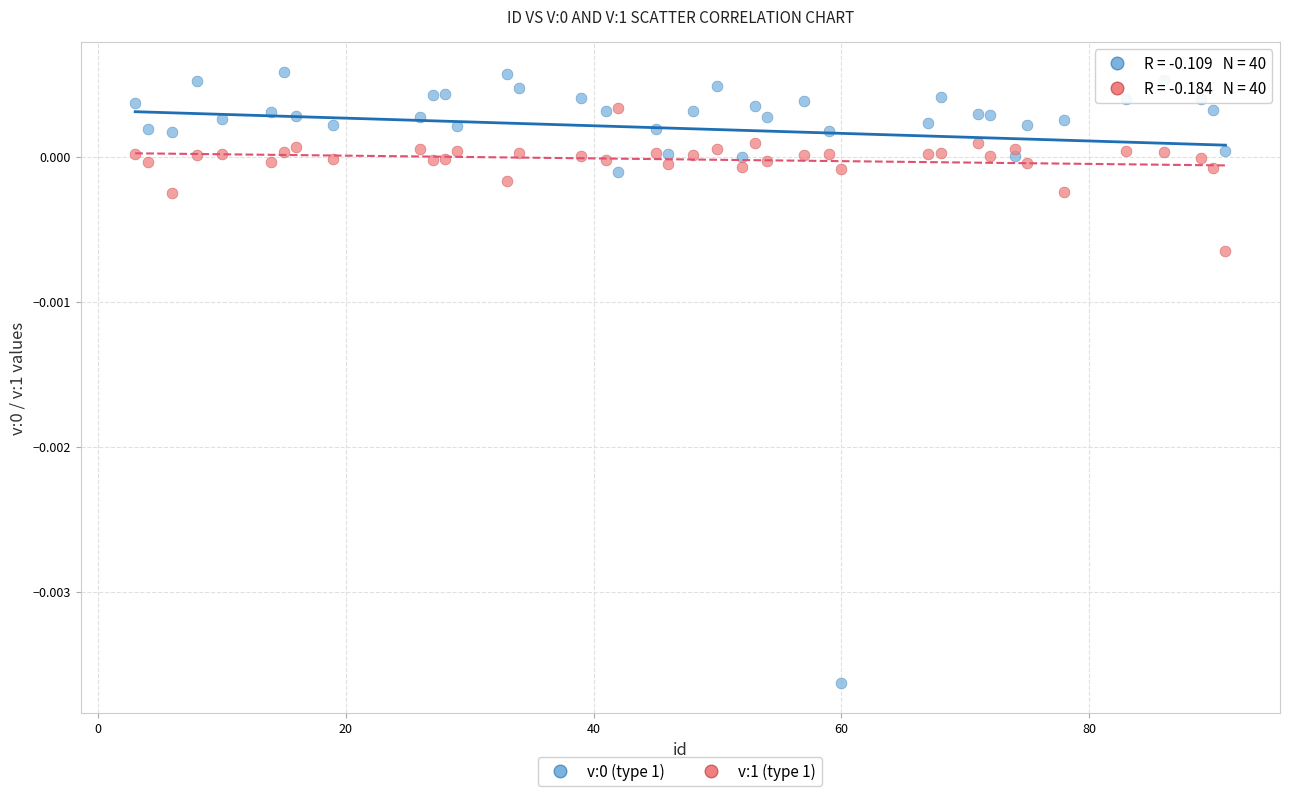

What is the X range (max minus min) for the scatter plot?

88.0